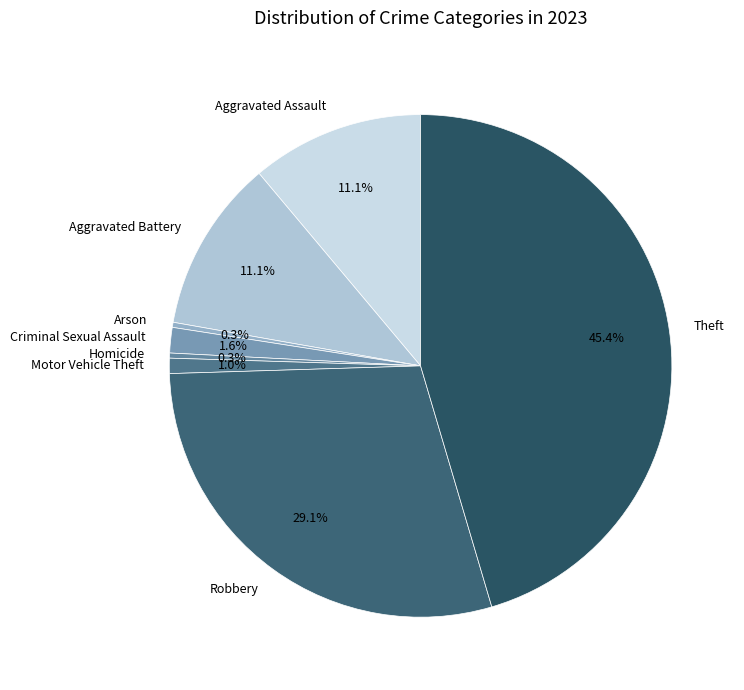

Between Motor Vehicle Theft and Aggravated Assault, which is larger?

Aggravated Assault